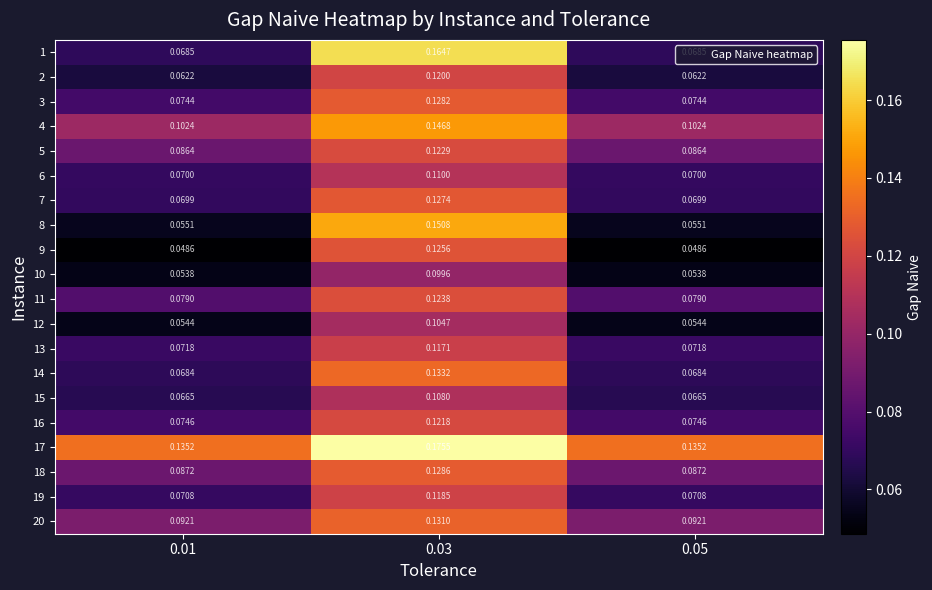

Which series has the widest spread of values?

1